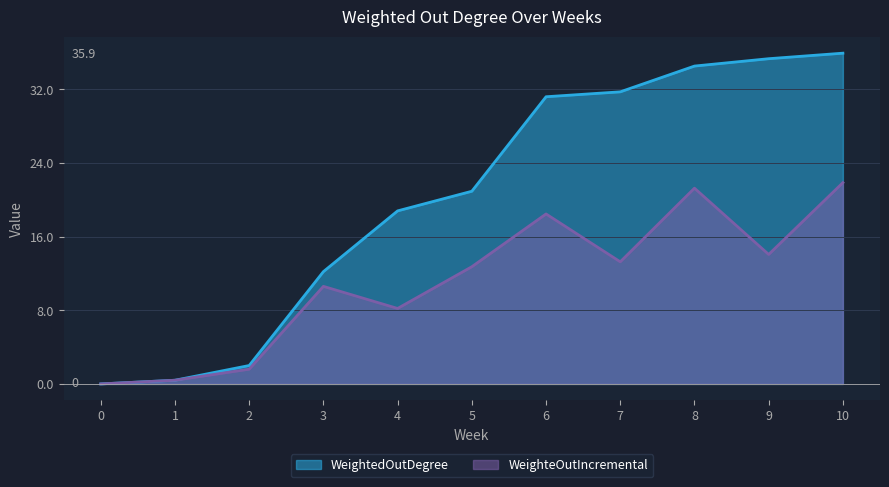

In WeighteOutIncremental, how many points are higher than both neighbors (excluding endpoints)?

3